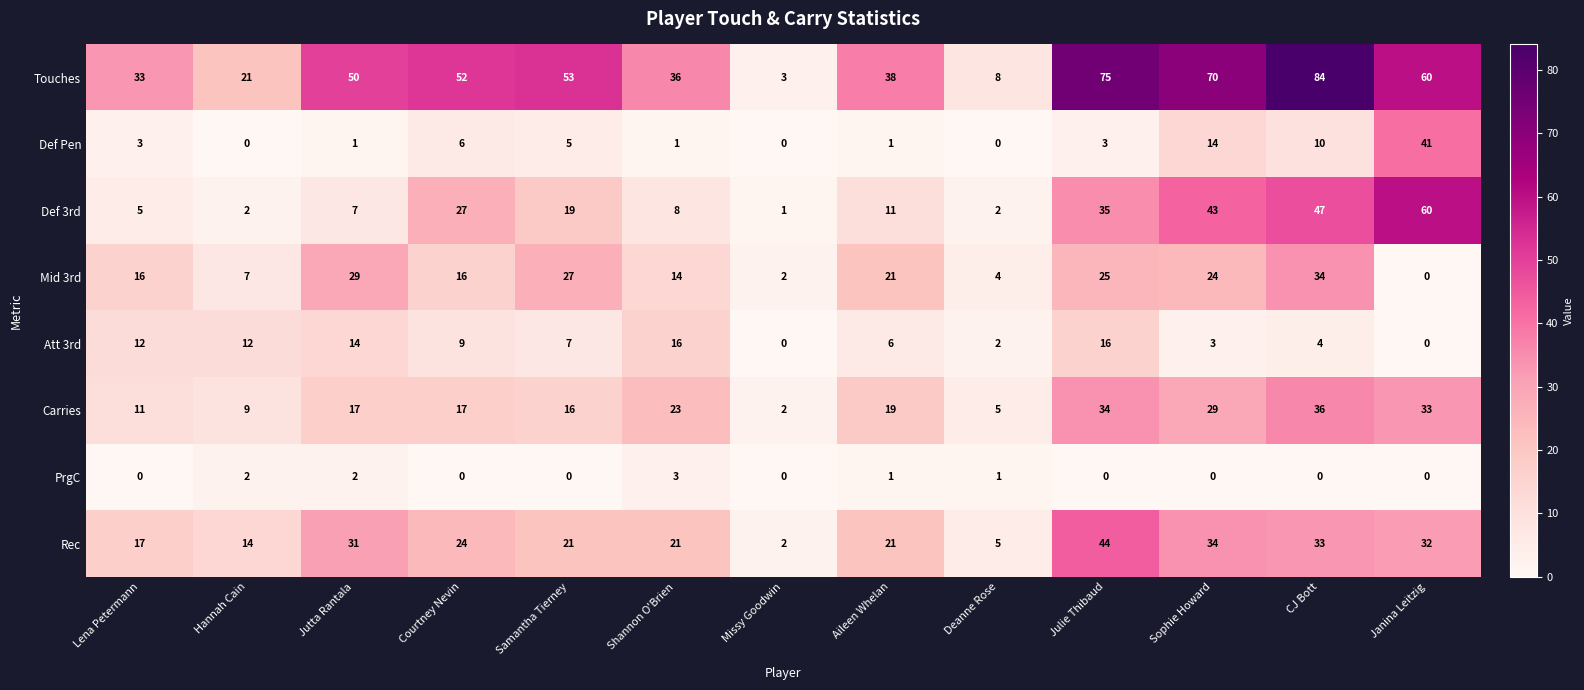

List the series in order of their peak value, highest first.

Touches, Def 3rd, Rec, Def Pen, Carries, Mid 3rd, Att 3rd, PrgC